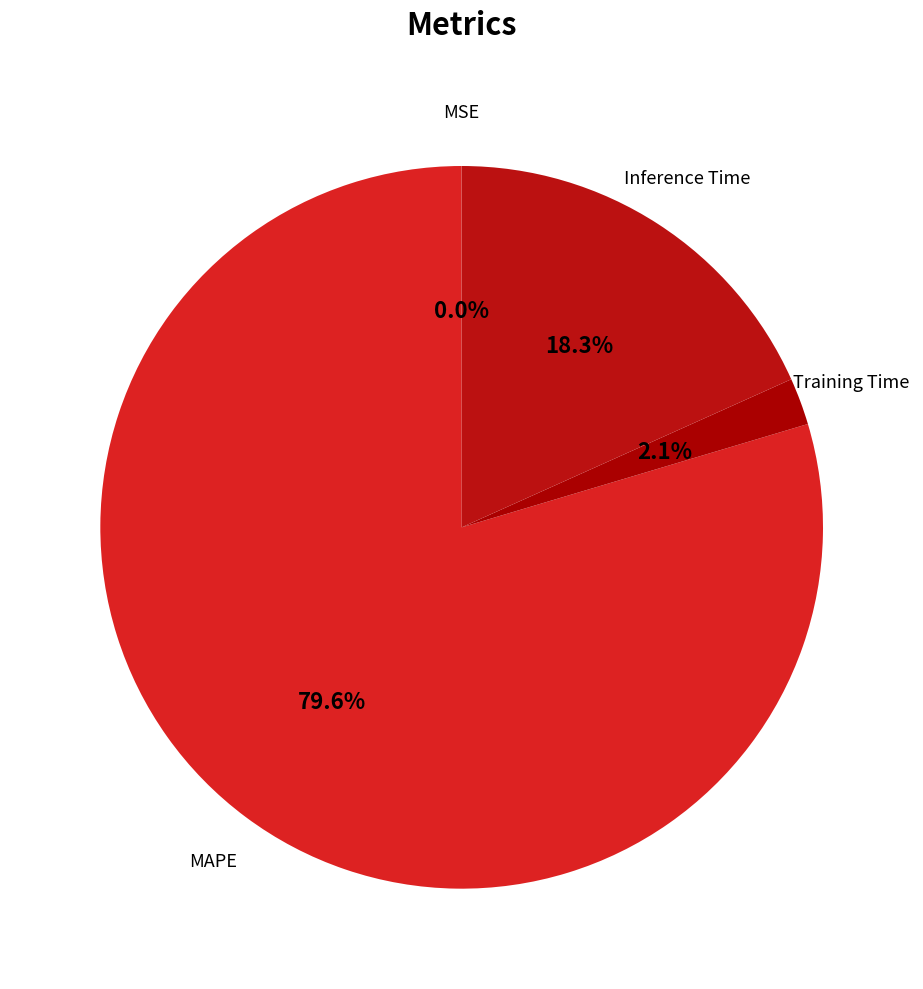

Which category has the biggest portion of the pie?

MAPE